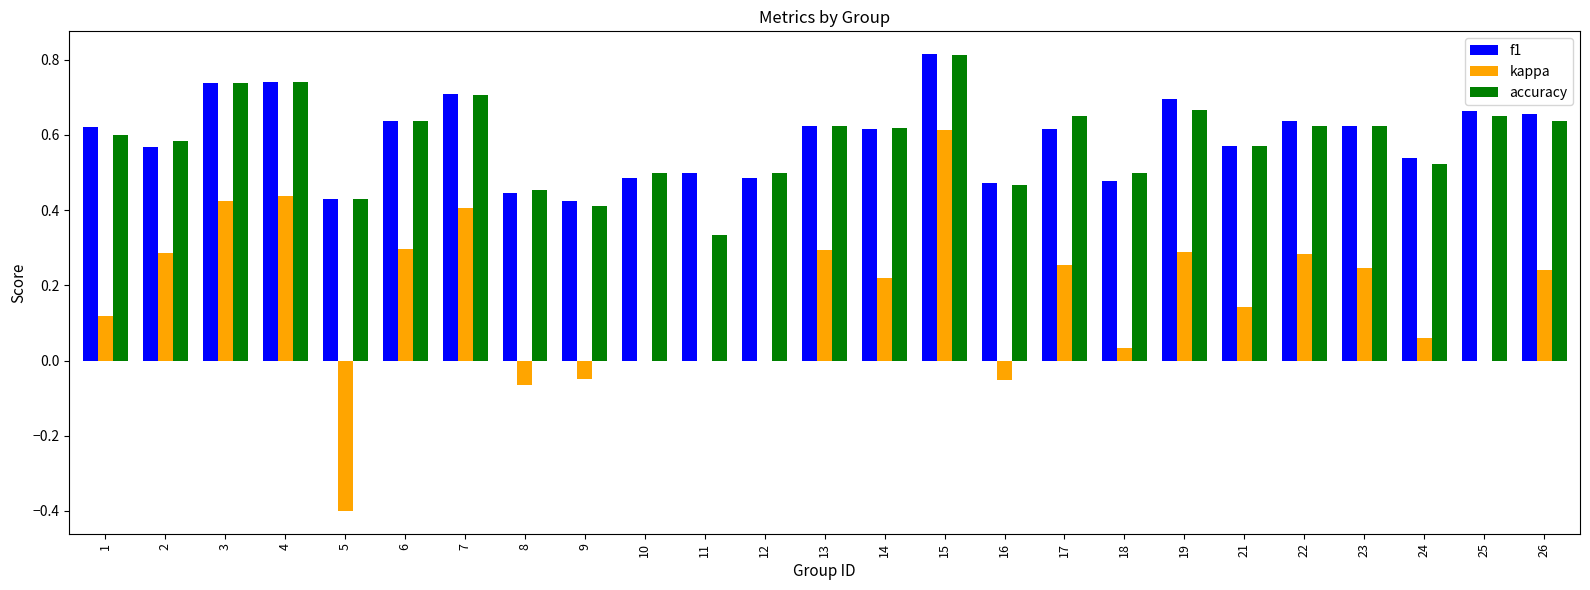

Which series changed the most between 5 and 13?

kappa